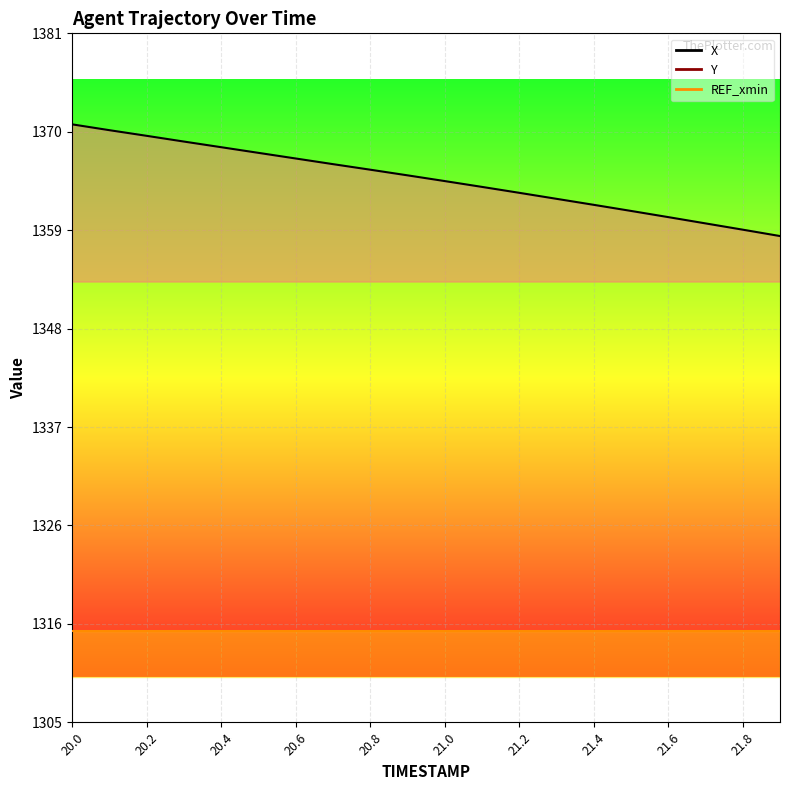

Between 20.2 and 20.9, which series saw the biggest shift?

X